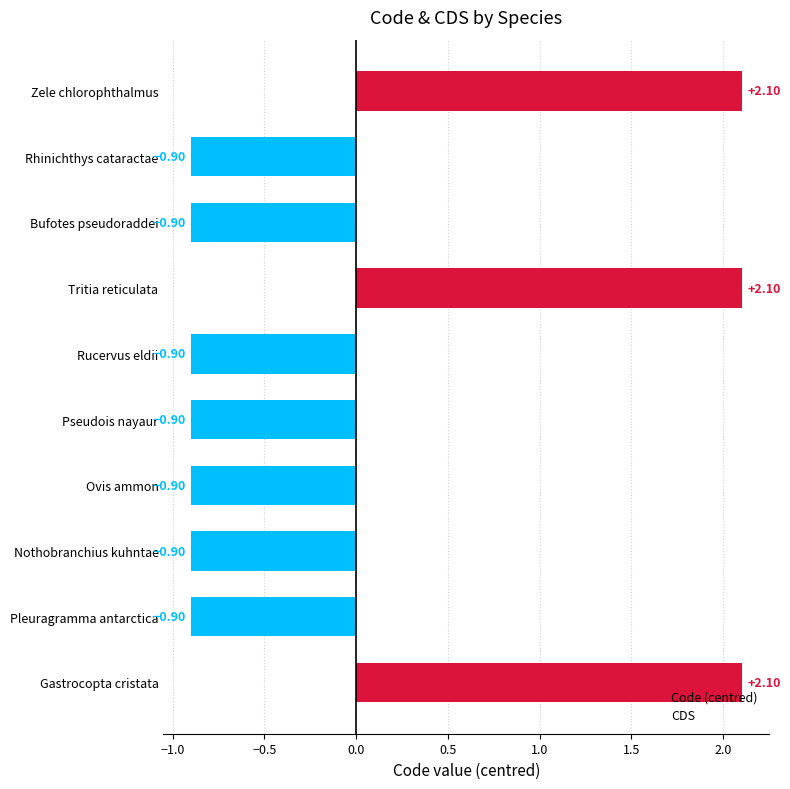

What is the change in value from Bufotes pseudoraddei to Tritia reticulata?

+3.0